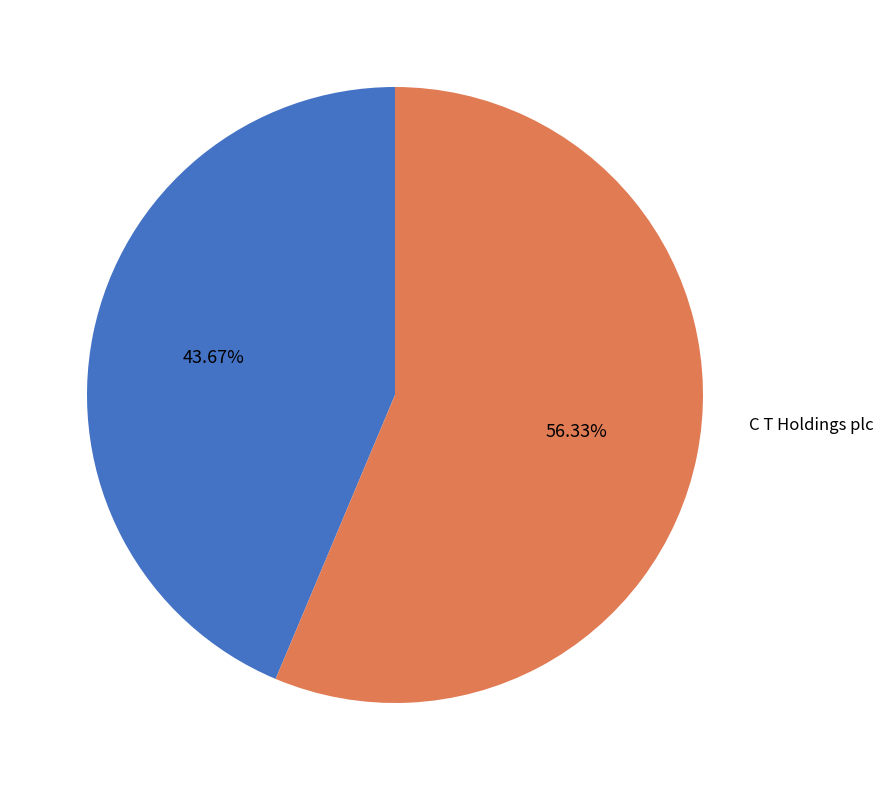

Does any single category account for the majority?

Yes